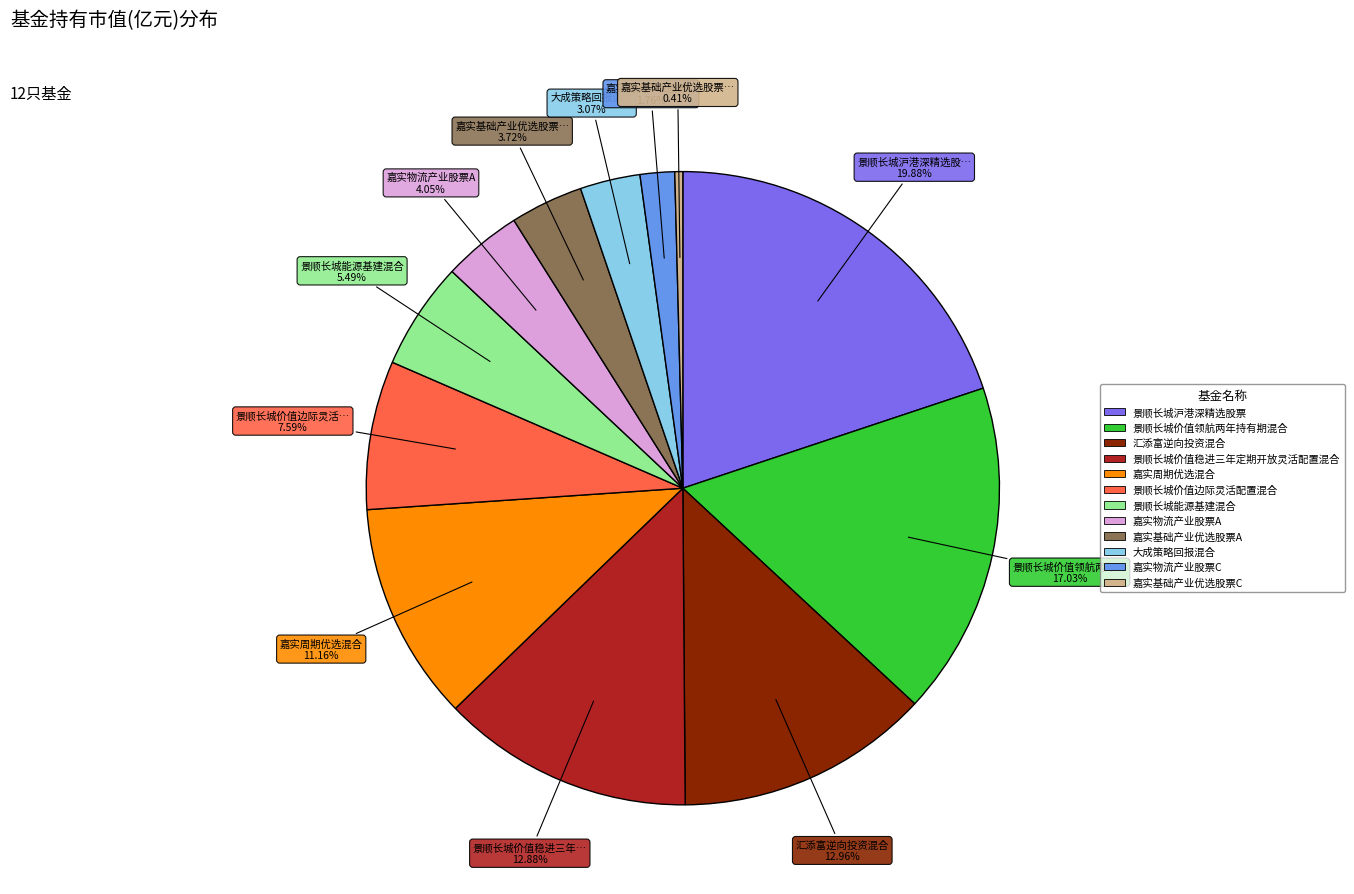

Does 嘉实基础产业优选股票A represent more than half of the total?

No